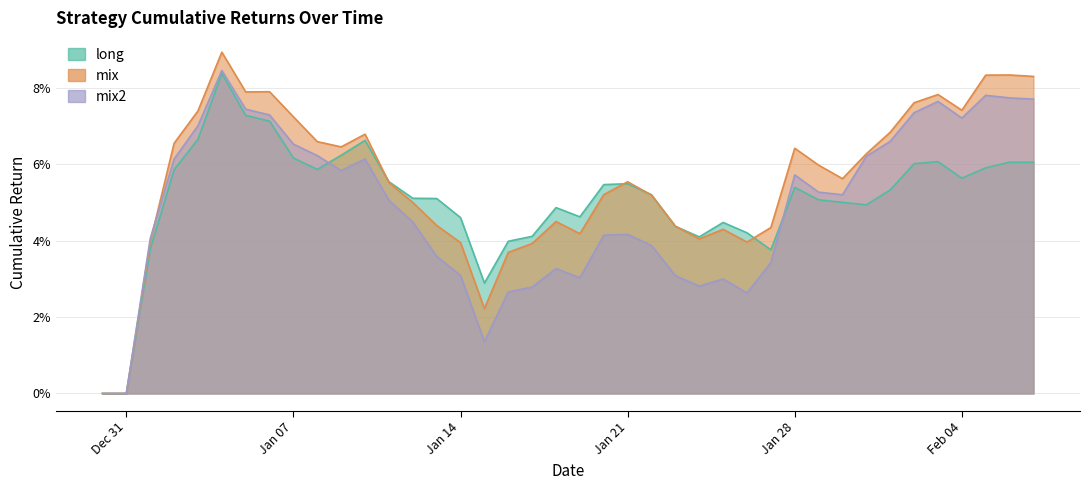

The mix2 series shows 0.0 at Jan 28. True or false?

False